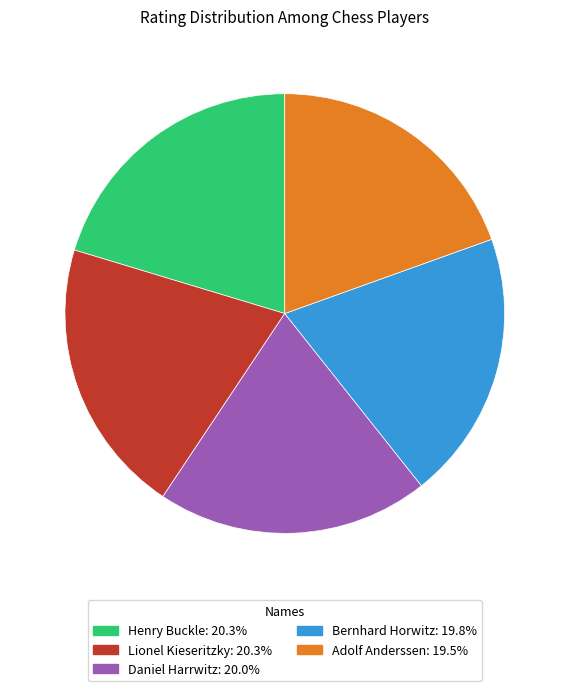

Count the number of slices in the pie.

5